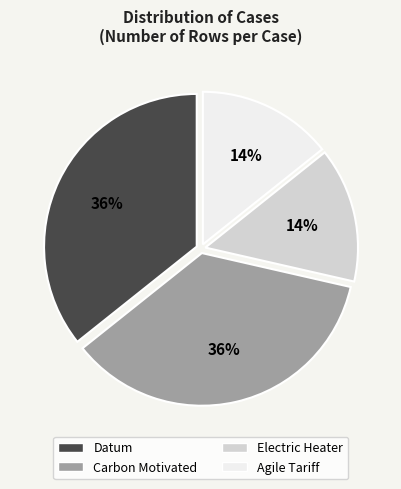

Is the sum of Electric Heater and Agile Tariff greater than half?

No